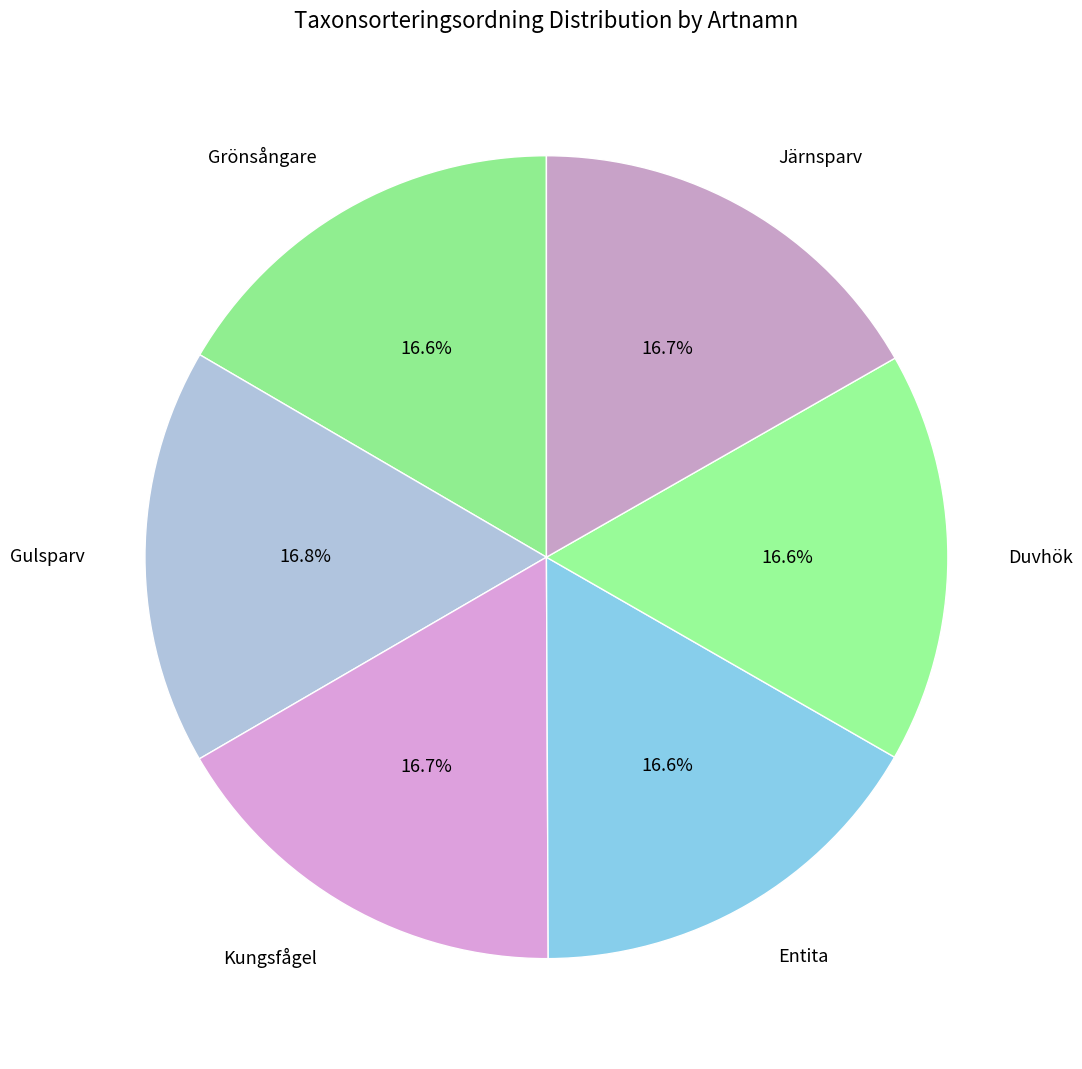

Approximately how many times larger is the value at Kungsfågel compared to Gulsparv?

1.0